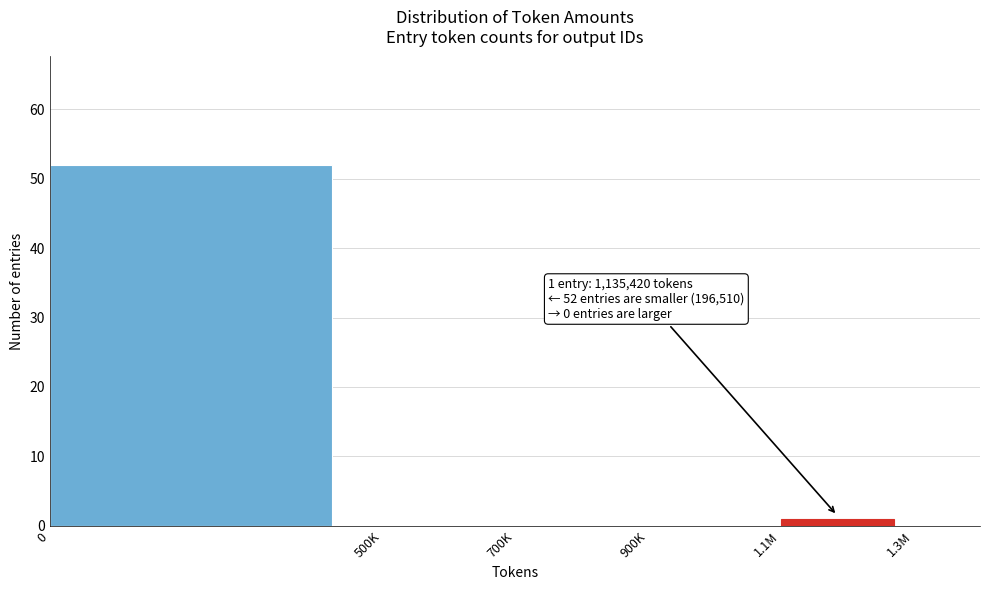

Reading right to left, list all the values displayed in this chart.

1.1M=1	900K=0	700K=0	500K=0	0=52